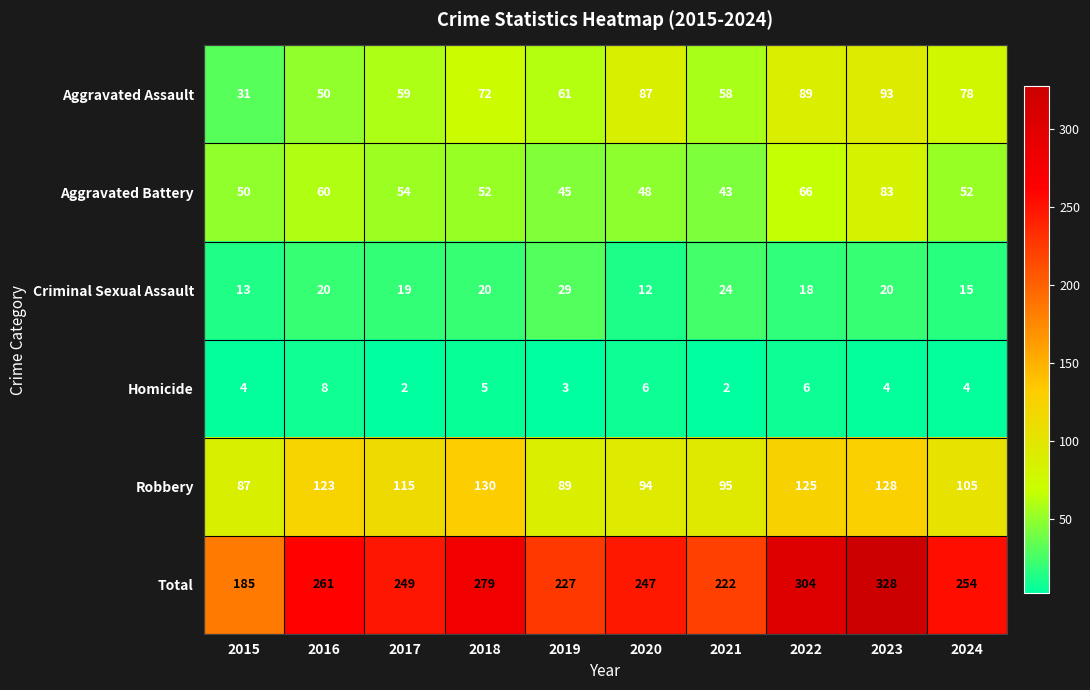

What is the highest value of the Homicide series?

8